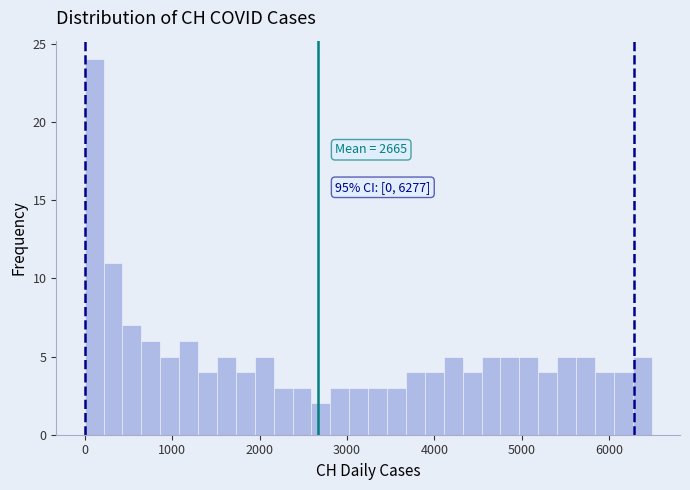

Around what value on the x-axis is the tallest bar? Give the approximate position of its centre, as read against the axis.

100